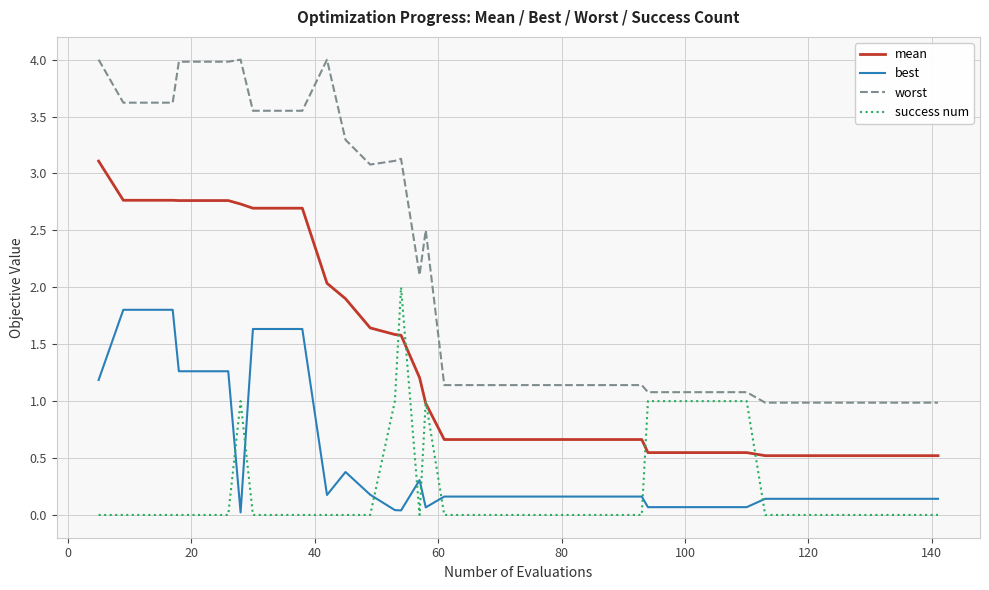

What are all the series names shown in the legend?

mean, best, worst, success num